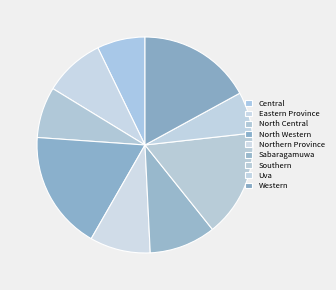

Does North Western represent more than half of the total?

No